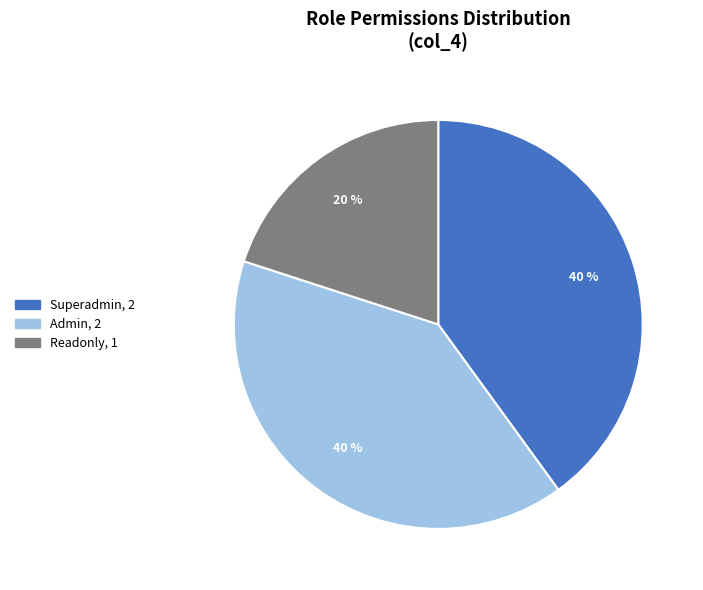

Is there a majority slice in this chart?

No